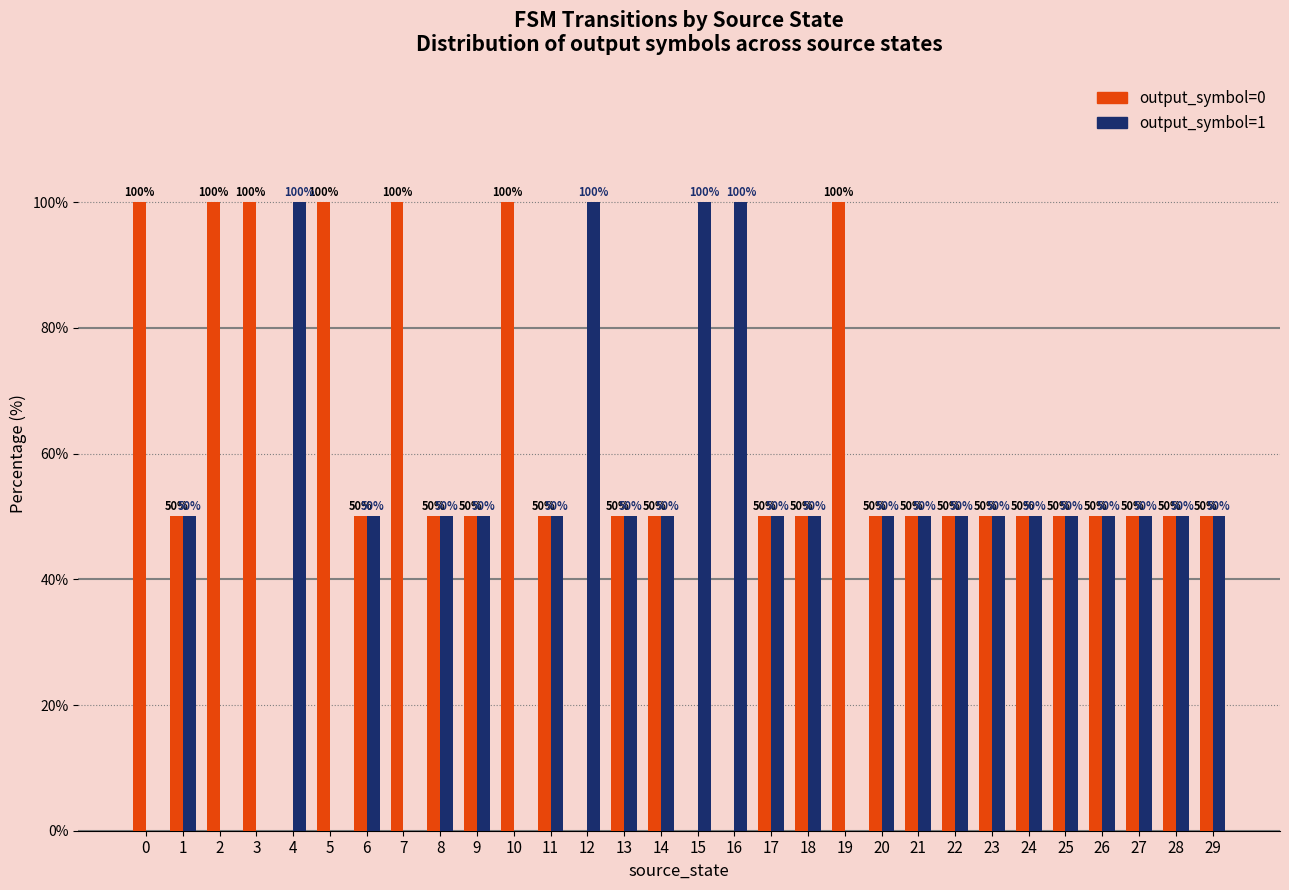

What is the approximate value of output_symbol=1 at 27?

50